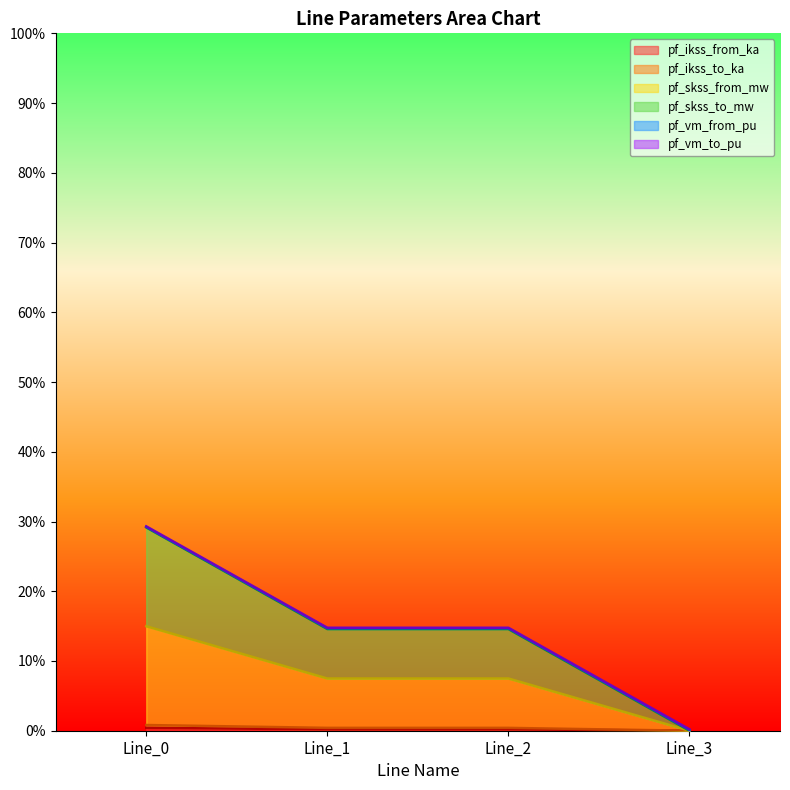

The value of pf_skss_from_mw at Line_1 is 0.0. True or false?

False